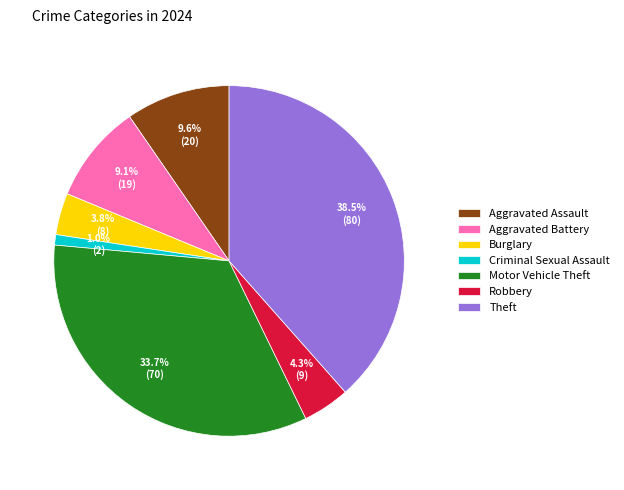

Which has a higher value, Criminal Sexual Assault or Robbery?

Robbery